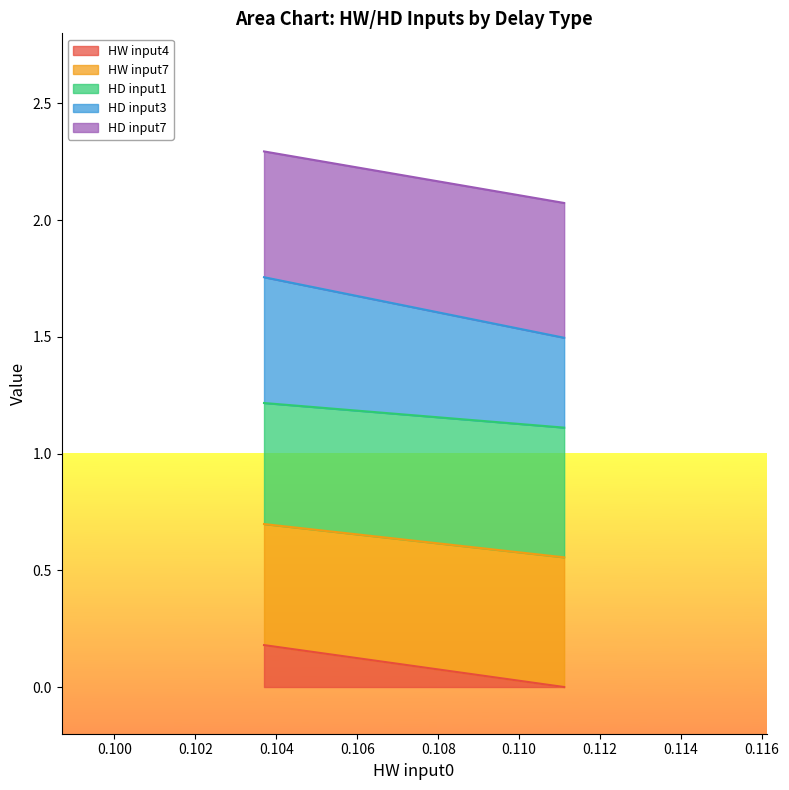

How many lines are shown in the chart?

5